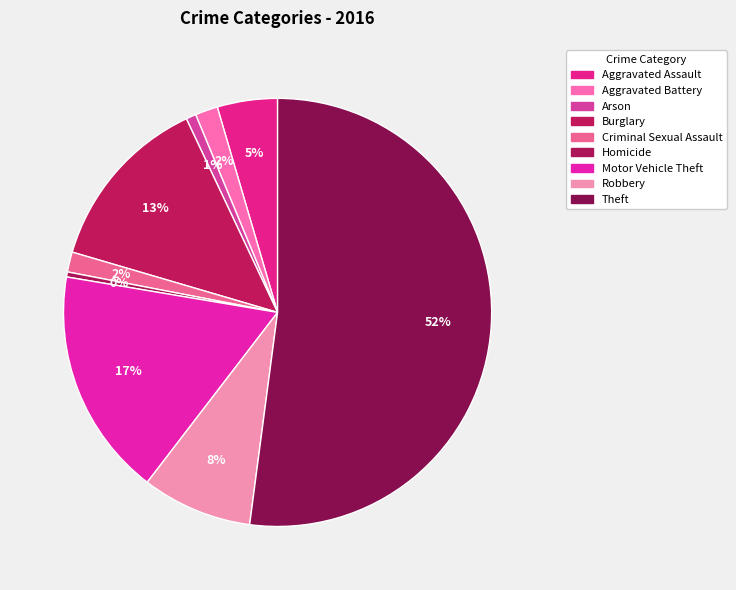

Which category accounts for the majority?

Theft